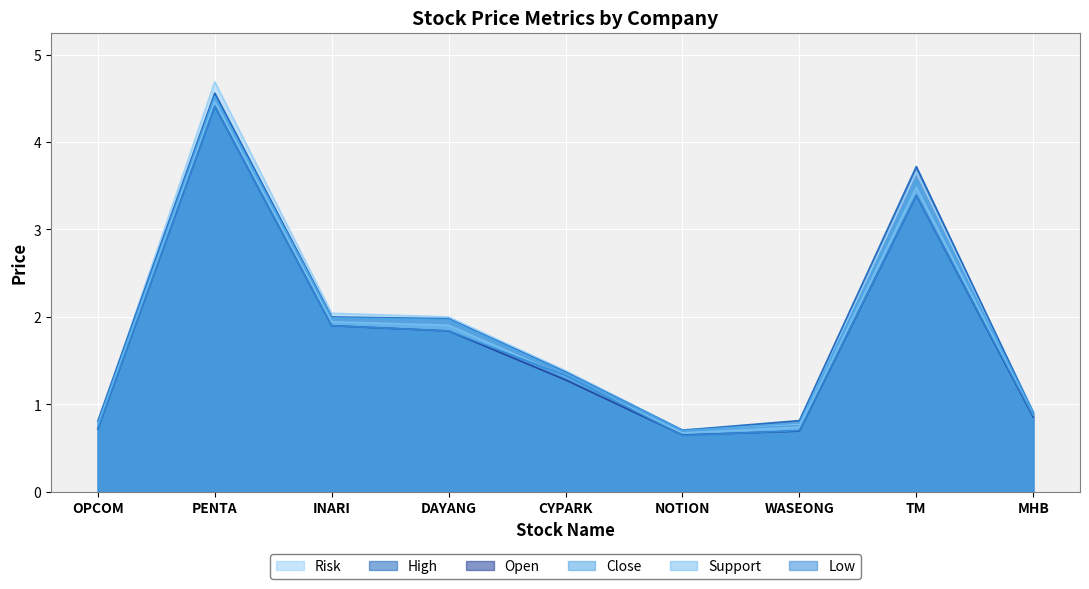

The value of Low at INARI is 1.1. True or false?

False